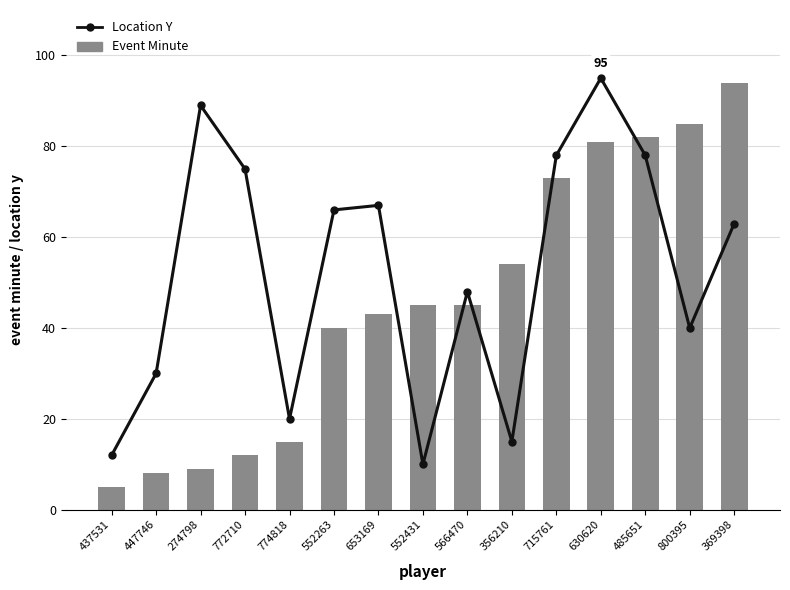

What are all the series names shown in the legend?

Location Y, Event Minute